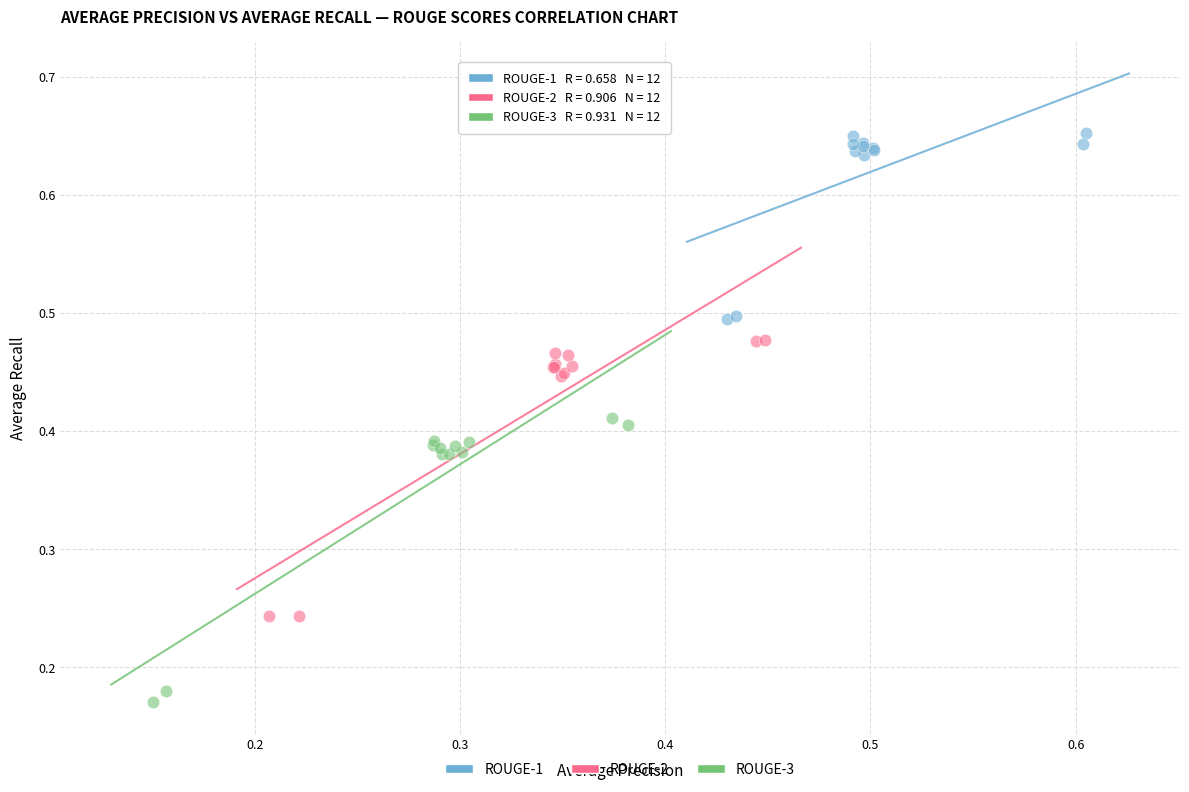

Which series reaches the maximum Y coordinate?

ROUGE-1